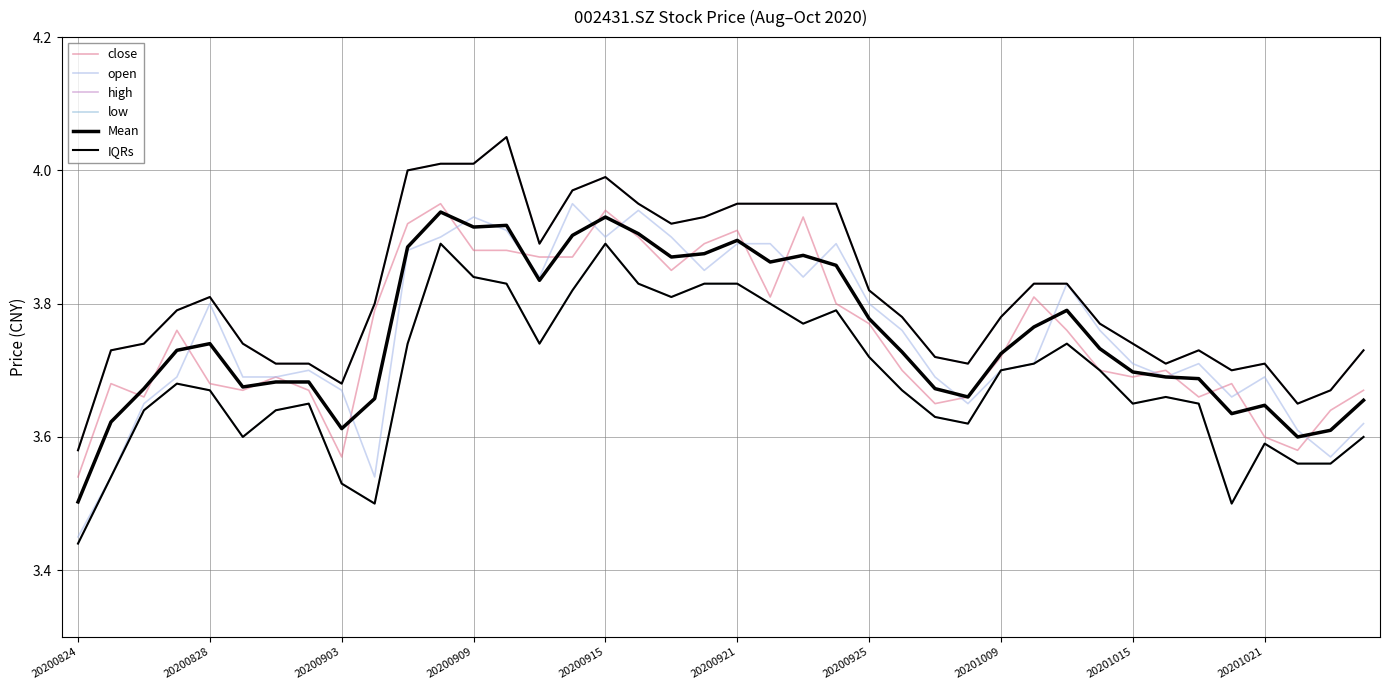

What is the value of the close point at the 18th from the left?

3.9